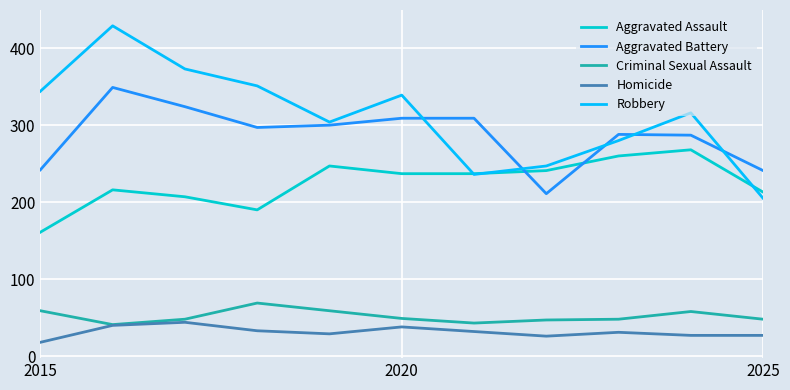

What are all the series names shown in the legend?

Aggravated Assault, Aggravated Battery, Criminal Sexual Assault, Homicide, Robbery